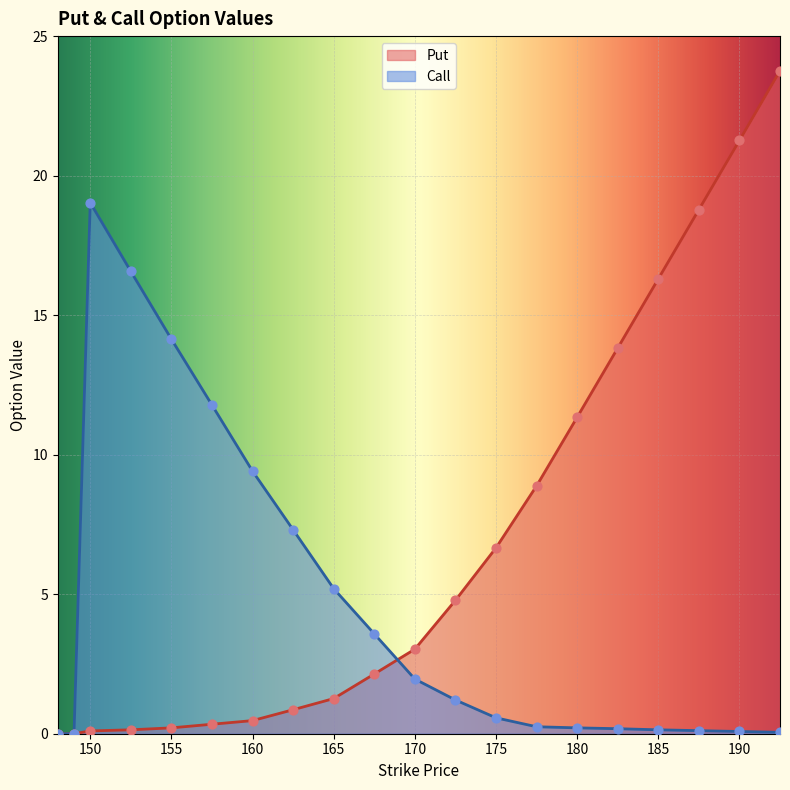

What is the total value across all series at 190?

21.3